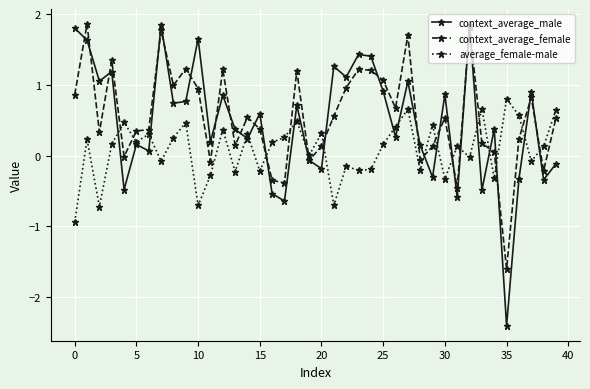

What is the minimum value shown in the chart?

-2.4